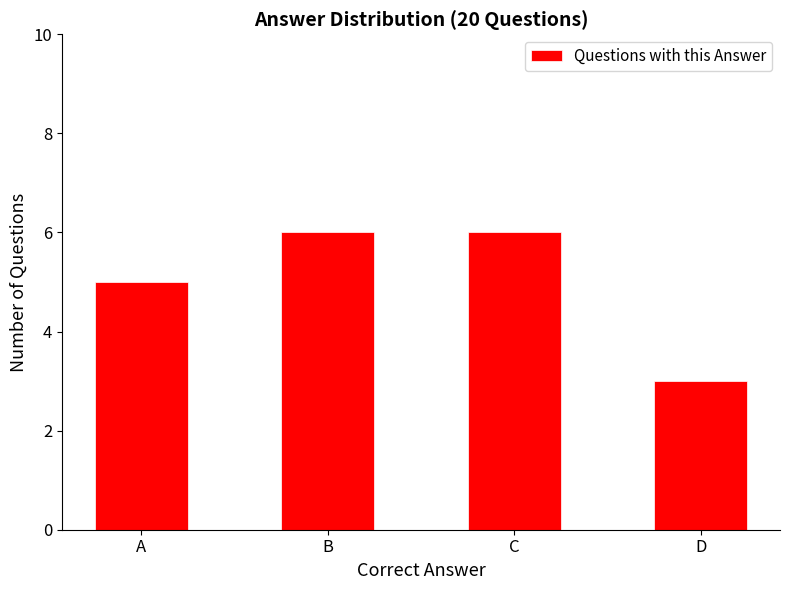

What is the average value?

5